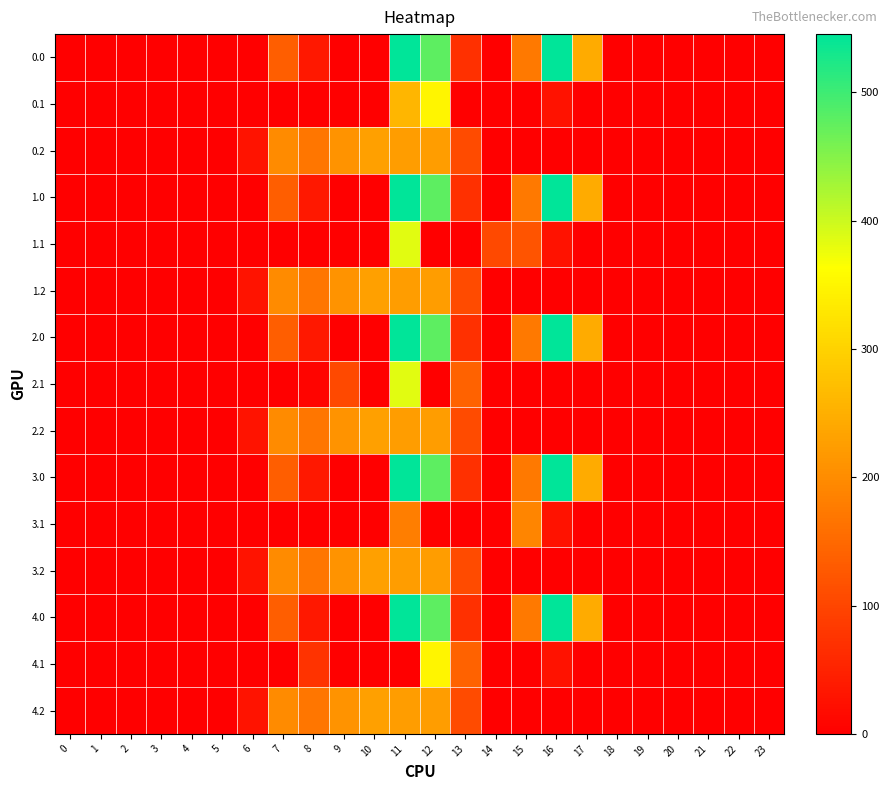

At how many categories does at least one series exceed 301?

3